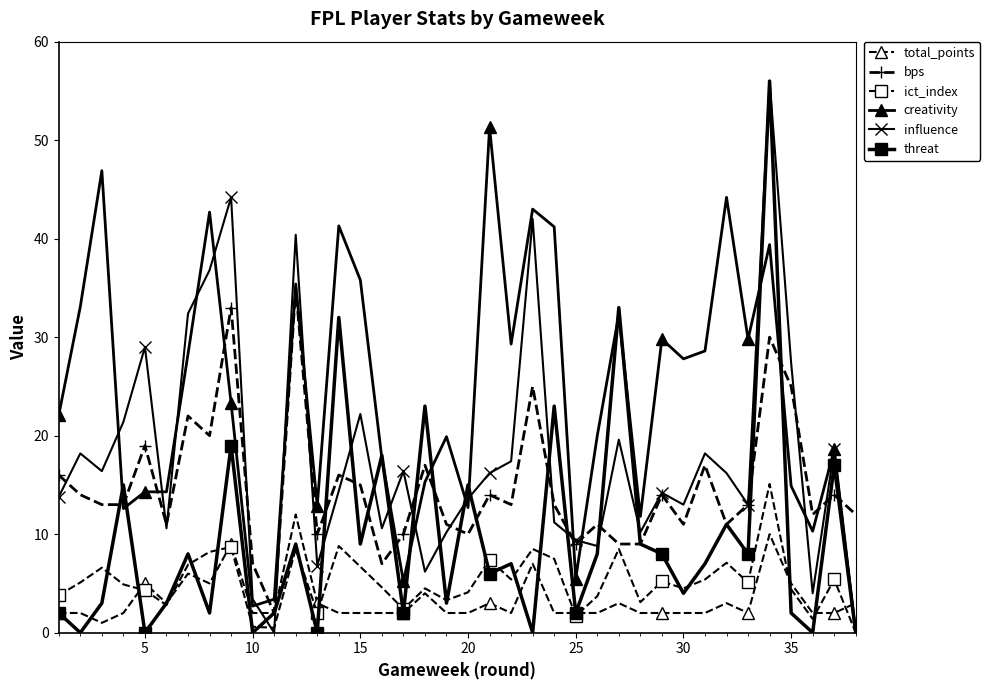

True or false: influence has more than 1 points higher than both neighbors.

True